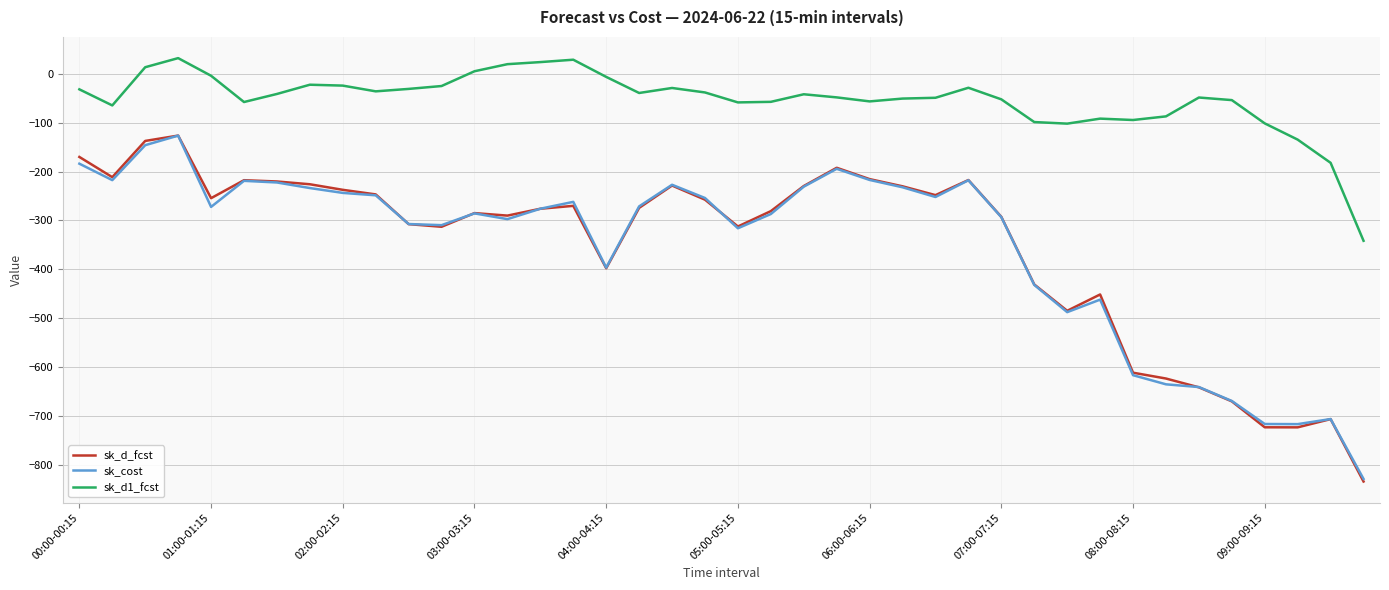

True or false: sk_d_fcst and sk_d1_fcst cross at least once.

False